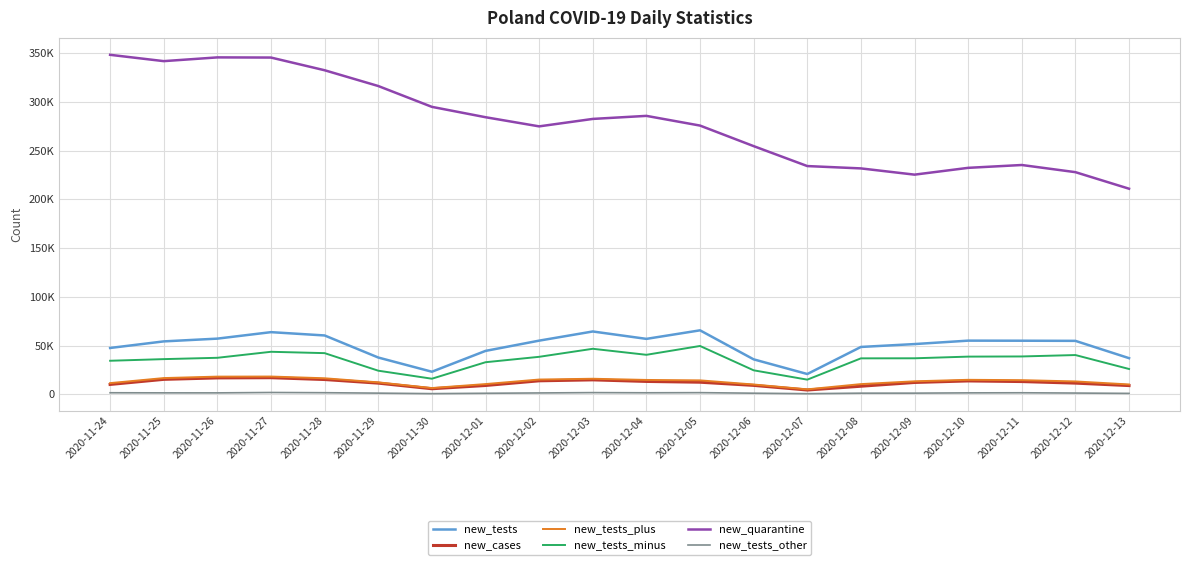

Does the chart display data point markers on the line(s)?

No